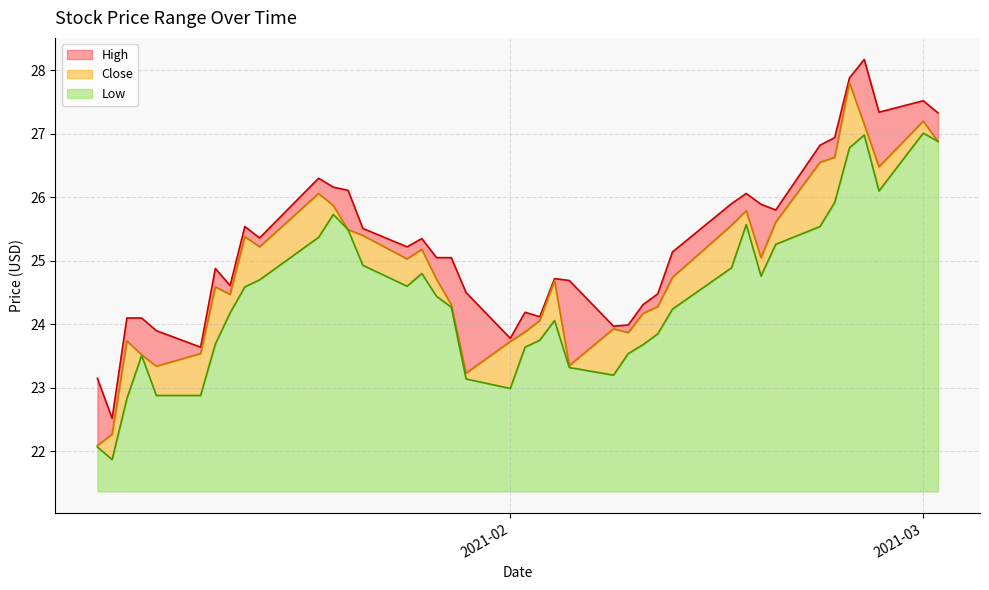

What is the highest value of the Low series?

5.6